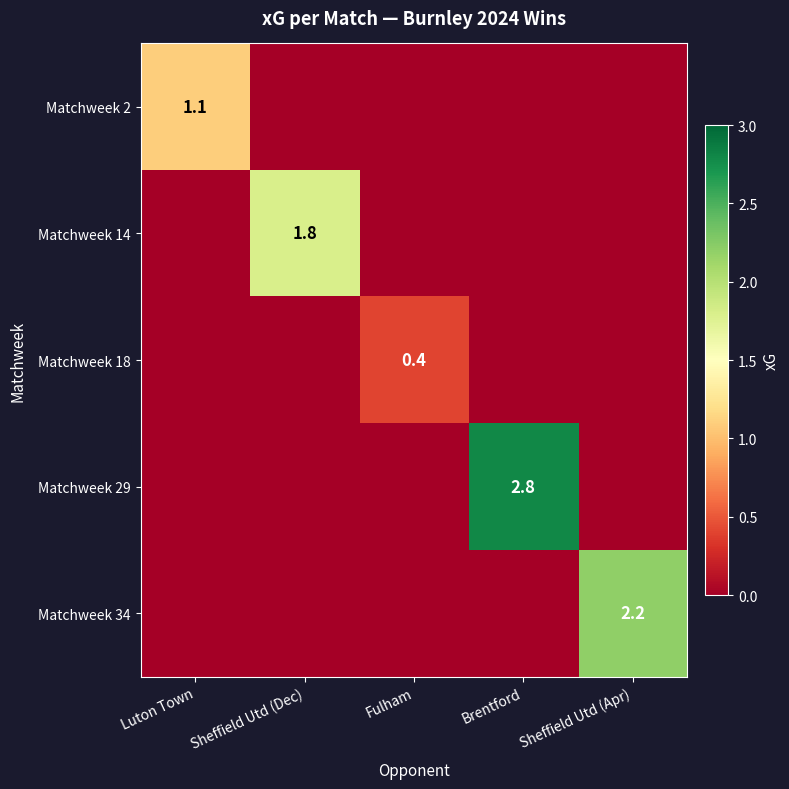

What is the total value across all series at Luton Town?

1.1